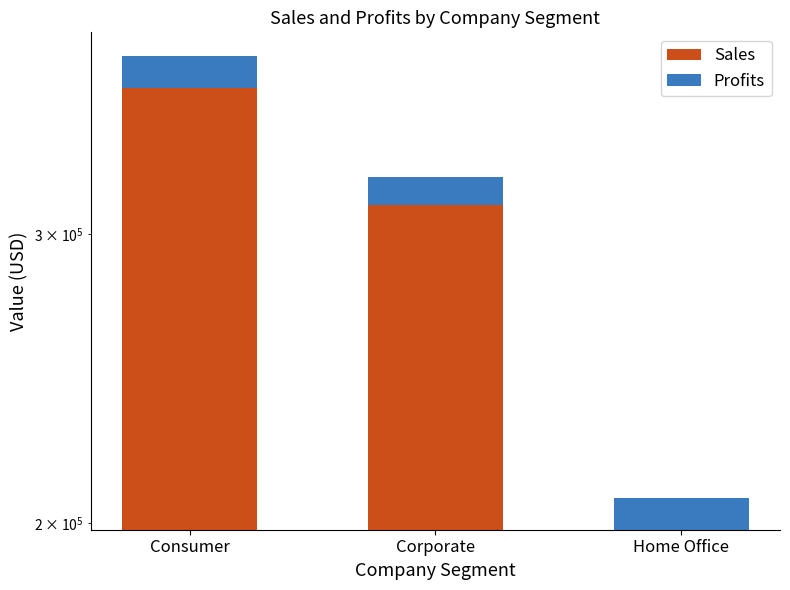

How many groups of bars are there?

3